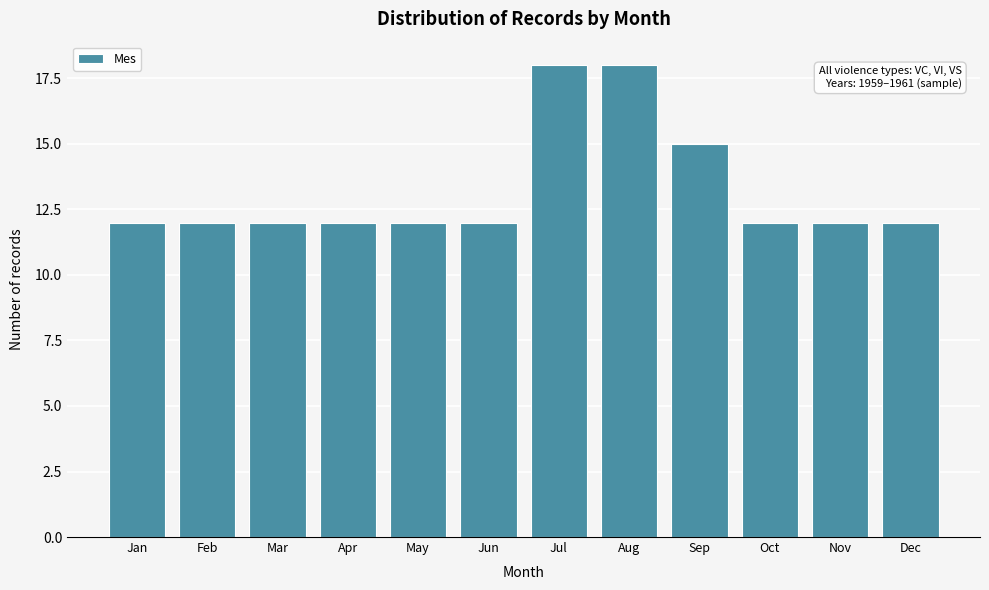

Reading left to right, list all the values displayed in this chart.

12	12	12	12	12	12	18	18	15	12	12	12